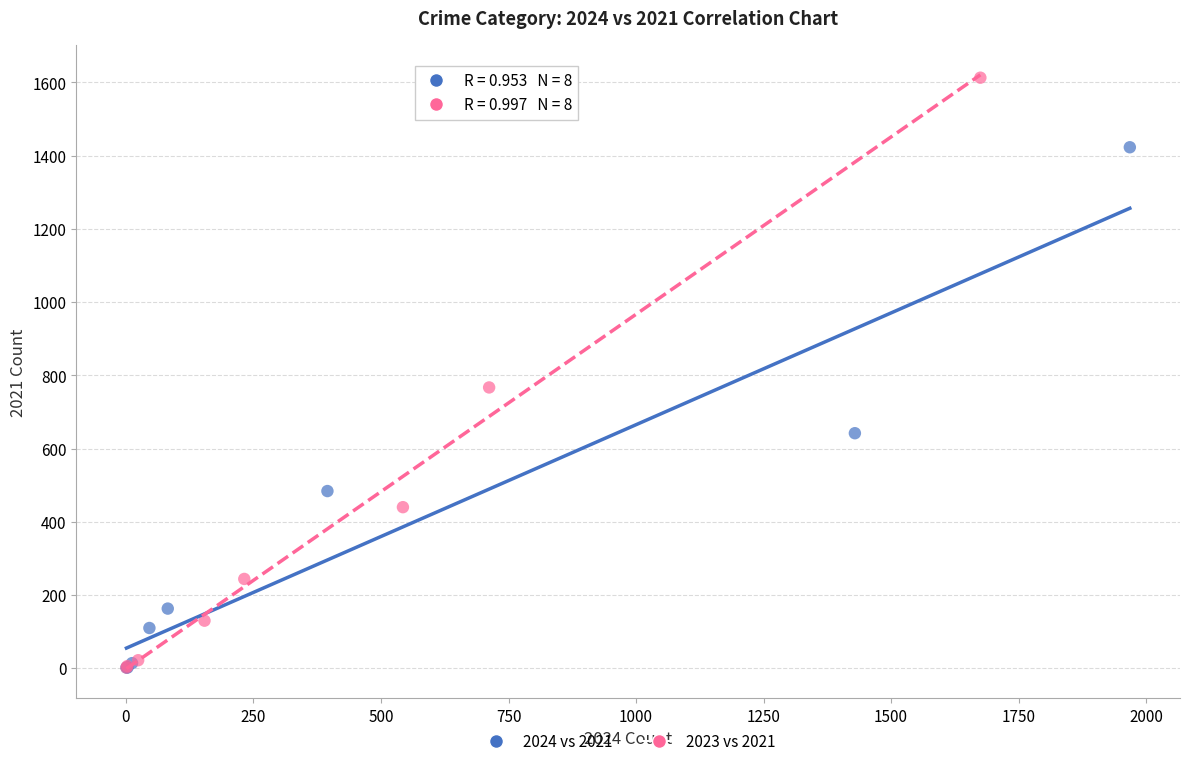

Which series reaches the maximum Y coordinate?

2023 vs 2021